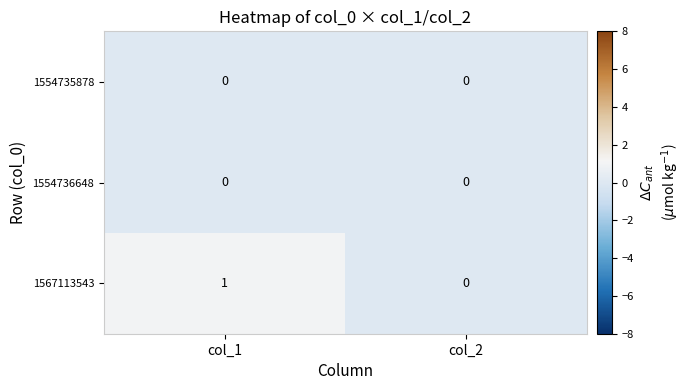

Which label corresponds to the largest value in the chart?

col_1